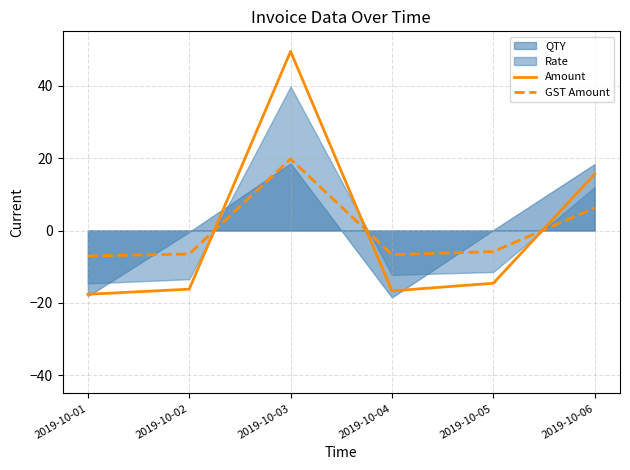

Where do GST Amount and Amount first cross each other?

2019-10-02 and 2019-10-03